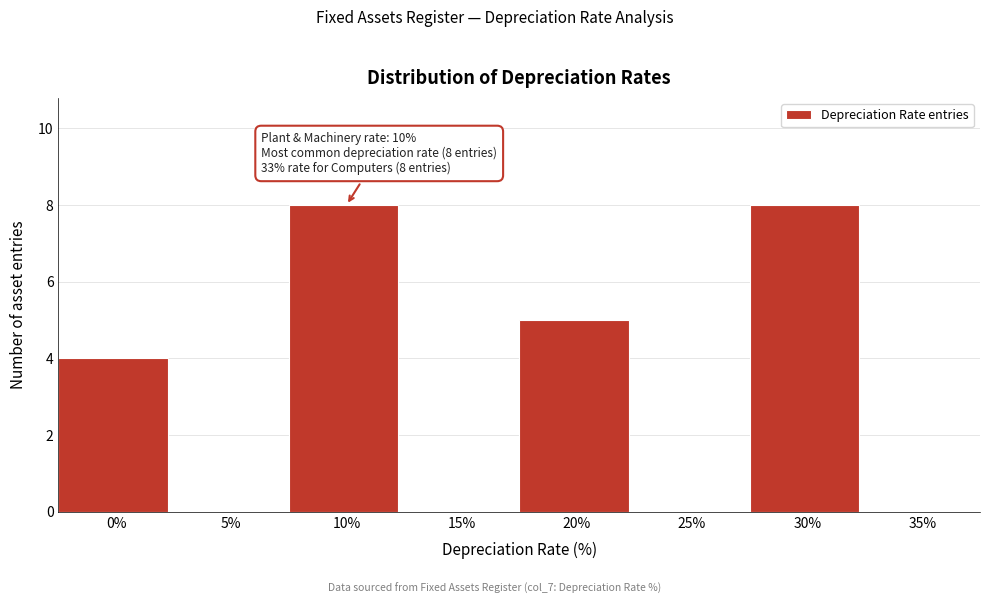

Reading right to left, what are all the values shown in this chart?

35%=0	30%=8	25%=0	20%=5	15%=0	10%=8	5%=0	0%=4